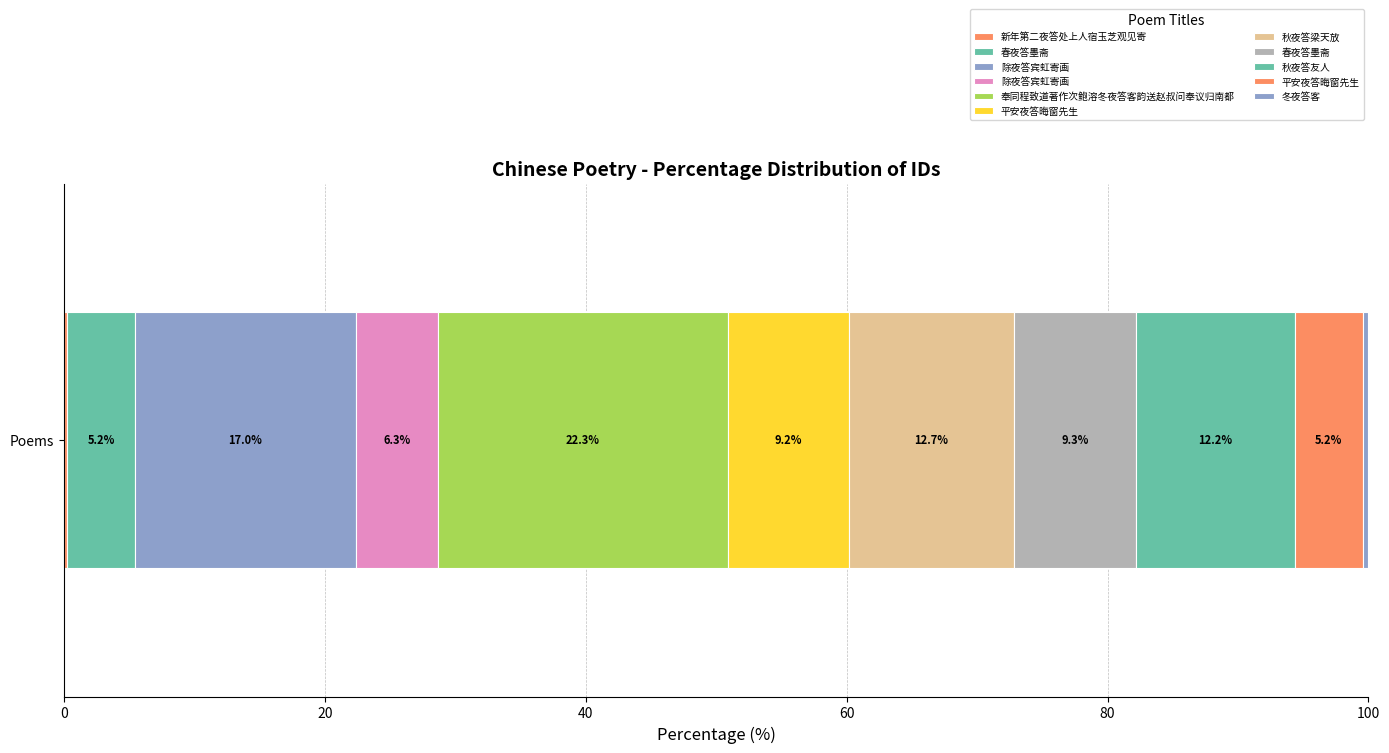

List the labels in order of value, largest first.

奉同程致道著作次鲍溶冬夜答客韵送赵叔问奉议归南都, 除夜答宾虹寄画, 秋夜答梁天放, 秋夜答友人, 春夜答墨斋, 平安夜答晦窗先生, 除夜答宾虹寄画, 平安夜答晦窗先生, 春夜答墨斋, 冬夜答客, 新年第二夜答处上人宿玉芝观见寄